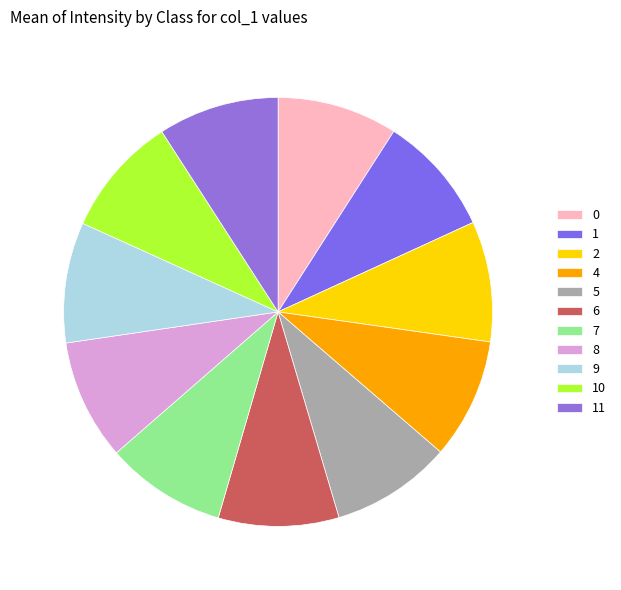

Is there any slice that represents more than half of the pie?

No